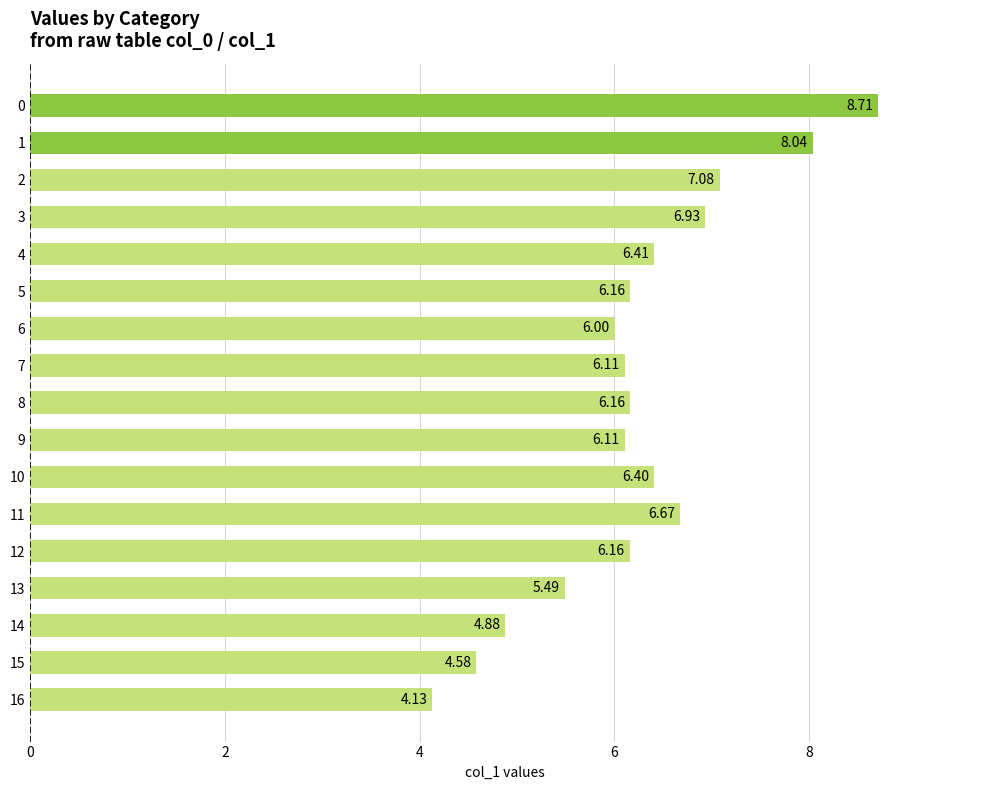

How many values exceed 6?

13